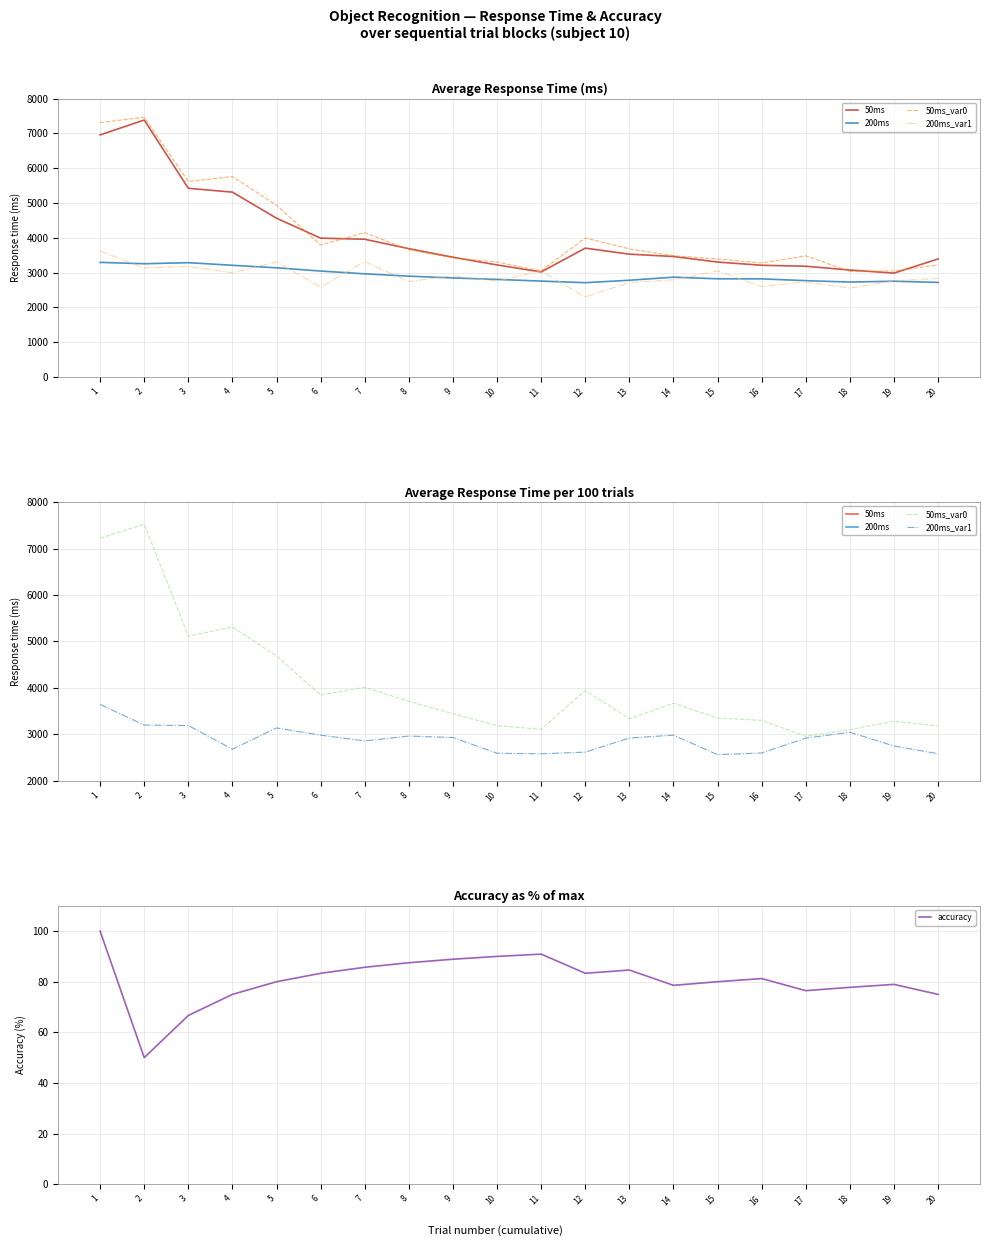

Which category has the lowest value across all series?

2